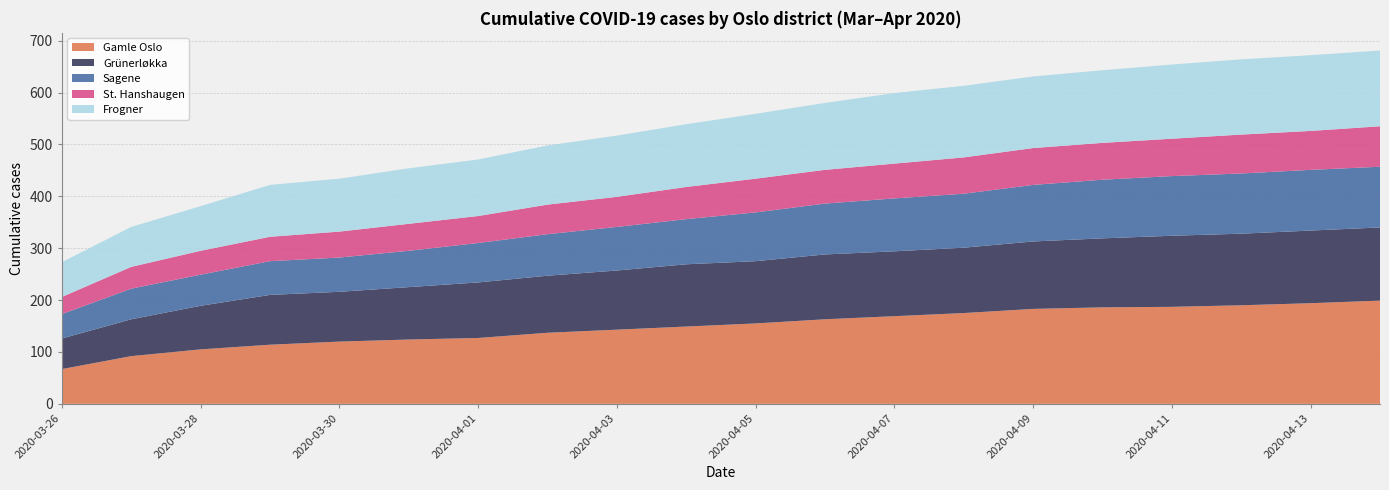

Reading left to right, what are all the values shown in this chart?

Gamle Oslo: 2020-03-26=67	2020-03-27=92	2020-03-28=105	2020-03-29=114	2020-03-30=120	2020-03-31=124	2020-04-01=127	2020-04-02=137	2020-04-03=143	2020-04-04=149	2020-04-05=155	2020-04-06=163	2020-04-07=169	2020-04-08=175	2020-04-09=183	2020-04-10=186	2020-04-11=187	2020-04-12=190	2020-04-13=194	2020-04-14=199
Grünerløkka: 2020-03-26=59	2020-03-27=71	2020-03-28=84	2020-03-29=96	2020-03-30=96	2020-03-31=101	2020-04-01=107	2020-04-02=110	2020-04-03=114	2020-04-04=120	2020-04-05=120	2020-04-06=125	2020-04-07=125	2020-04-08=126	2020-04-09=130	2020-04-10=133	2020-04-11=137	2020-04-12=138	2020-04-13=140	2020-04-14=141
Sagene: 2020-03-26=47	2020-03-27=59	2020-03-28=60	2020-03-29=65	2020-03-30=66	2020-03-31=70	2020-04-01=76	2020-04-02=80	2020-04-03=84	2020-04-04=87	2020-04-05=94	2020-04-06=98	2020-04-07=102	2020-04-08=104	2020-04-09=109	2020-04-10=113	2020-04-11=115	2020-04-12=116	2020-04-13=117	2020-04-14=117
St. Hanshaugen: 2020-03-26=33	2020-03-27=42	2020-03-28=46	2020-03-29=47	2020-03-30=50	2020-03-31=52	2020-04-01=52	2020-04-02=57	2020-04-03=58	2020-04-04=62	2020-04-05=65	2020-04-06=65	2020-04-07=67	2020-04-08=70	2020-04-09=71	2020-04-10=71	2020-04-11=72	2020-04-12=75	2020-04-13=75	2020-04-14=78
Frogner: 2020-03-26=67	2020-03-27=77	2020-03-28=86	2020-03-29=100	2020-03-30=102	2020-03-31=107	2020-04-01=109	2020-04-02=114	2020-04-03=118	2020-04-04=121	2020-04-05=125	2020-04-06=129	2020-04-07=136	2020-04-08=138	2020-04-09=138	2020-04-10=140	2020-04-11=143	2020-04-12=145	2020-04-13=146	2020-04-14=146